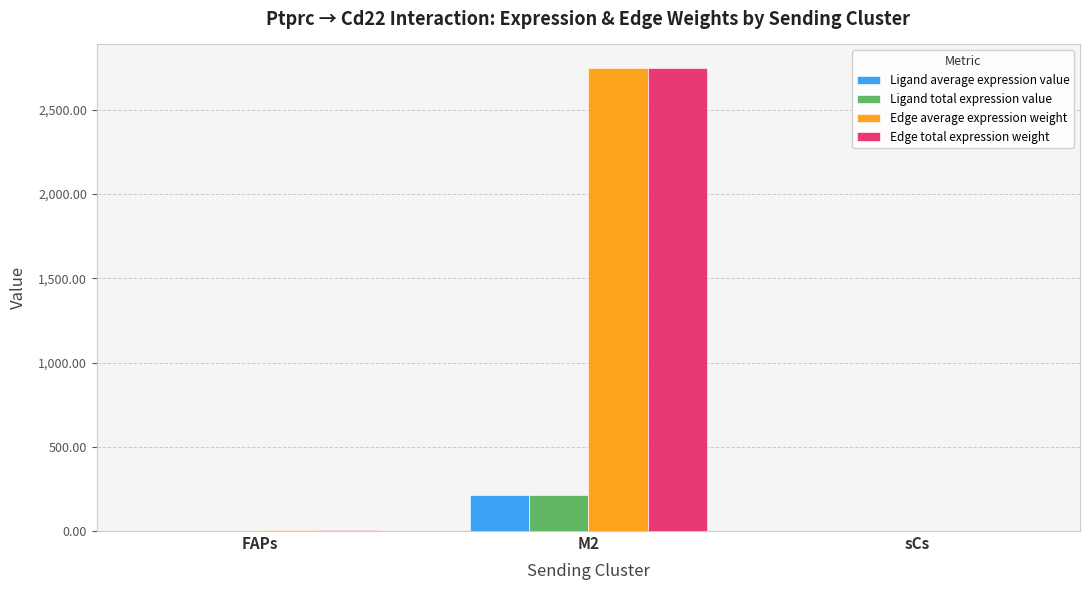

At which label is Edge total expression weight closest to 1375?

FAPs